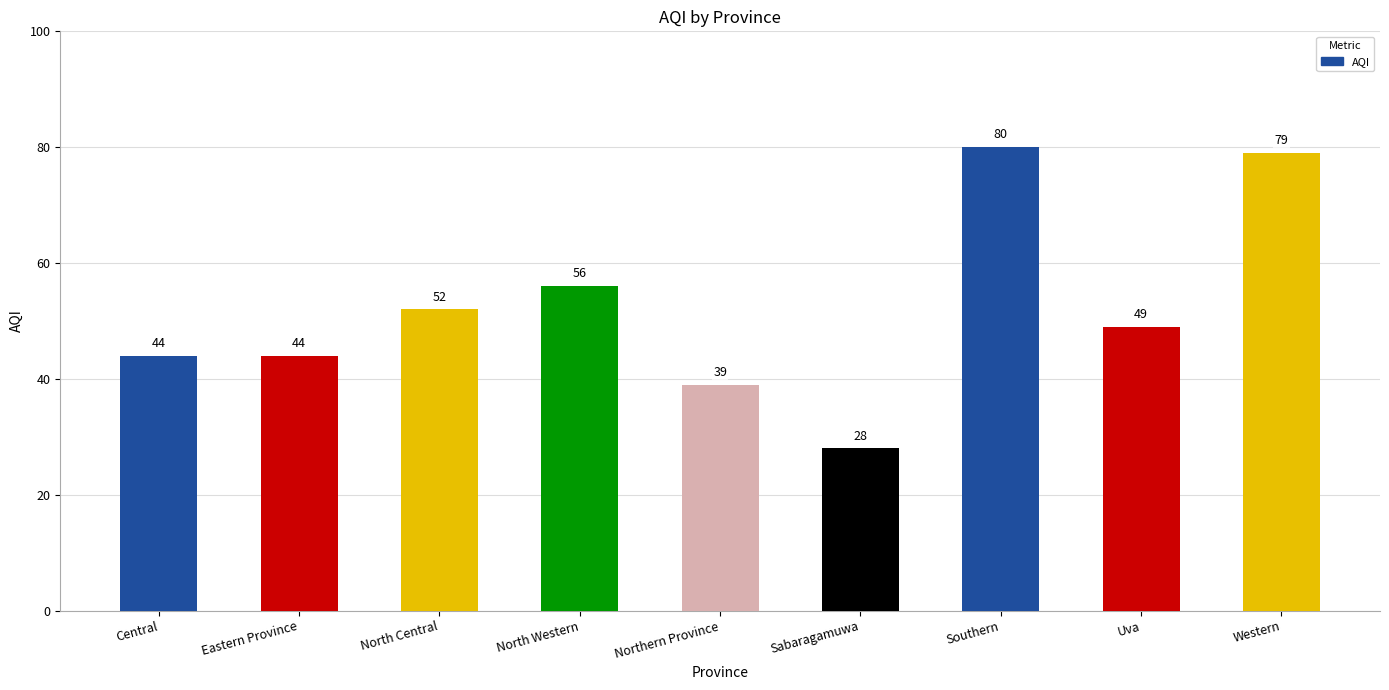

The chart shows a value of 38 at Sabaragamuwa. True or false?

False